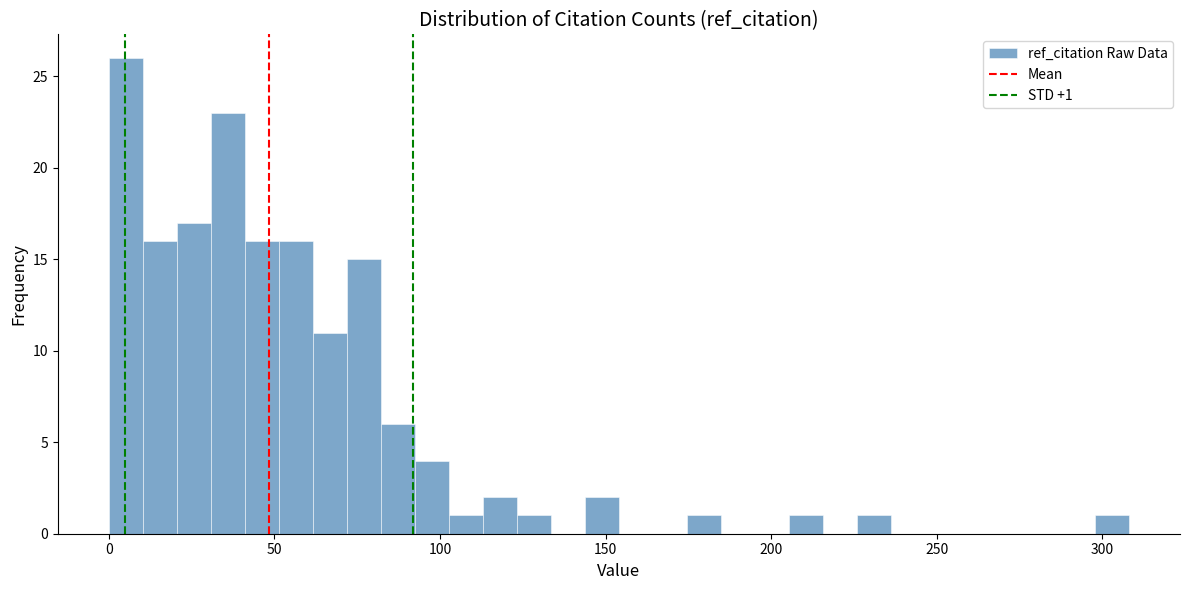

Around what value on the x-axis is the tallest bar? Give the approximate position of its centre, as read against the axis.

5